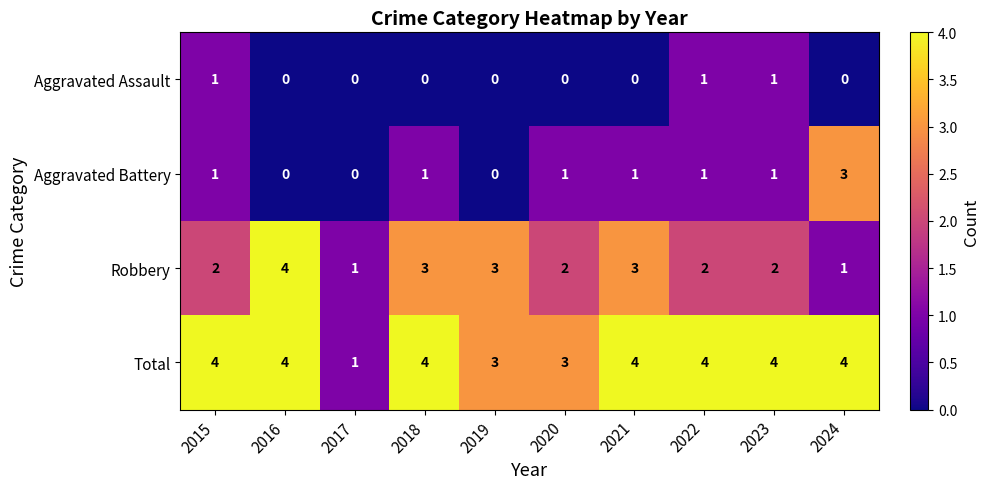

What is the difference between the maximum and second lowest values in the Robbery series?

3